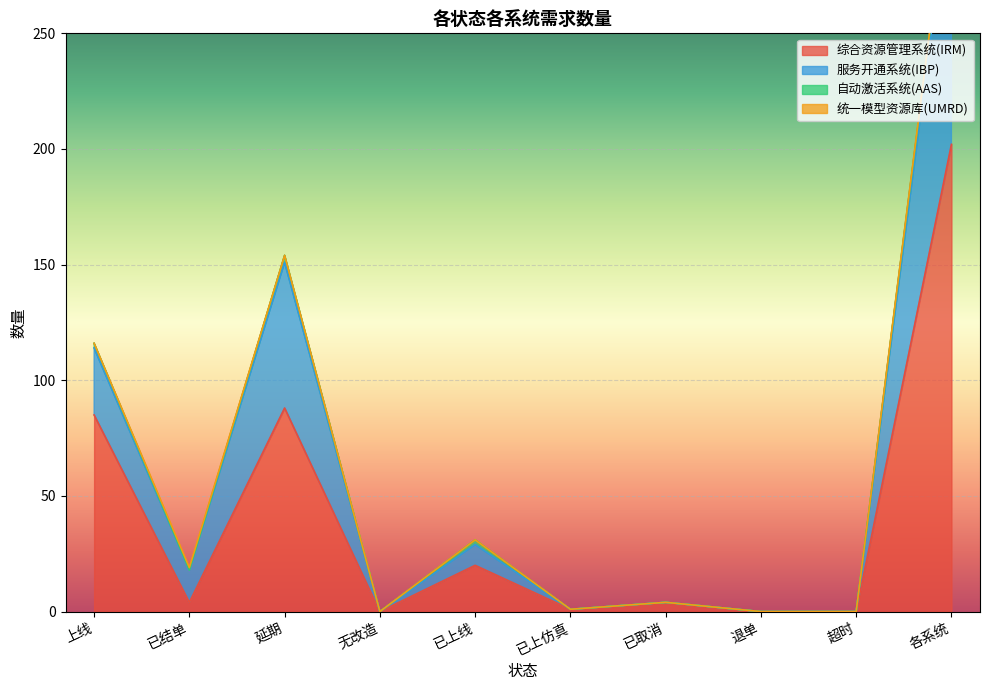

True or false: 服务开通系统(IBP) and 综合资源管理系统(IRM) intersect in this chart.

False